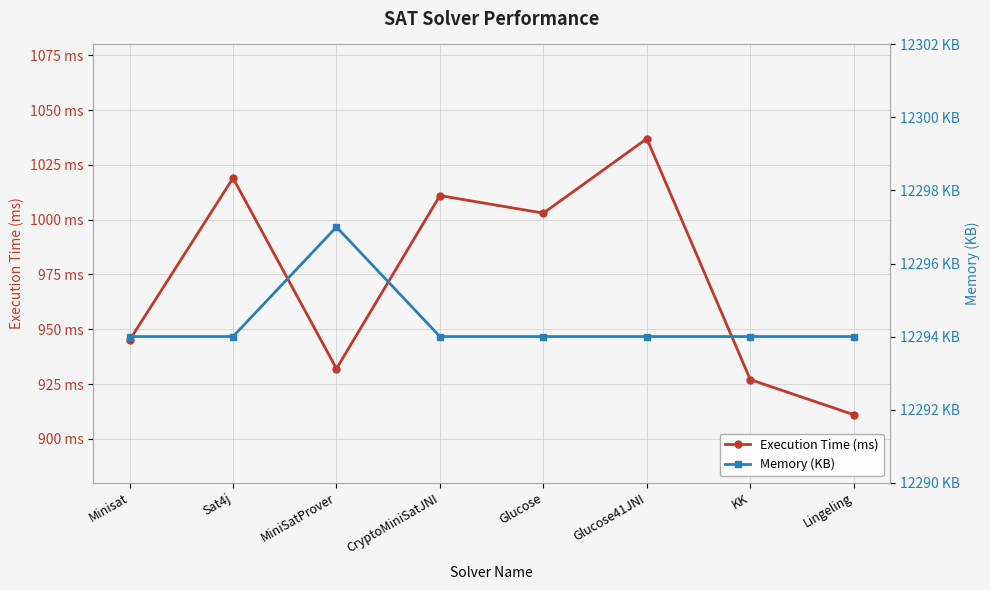

What is the value of the Execution Time (ms) point at the 7th from the left?

927